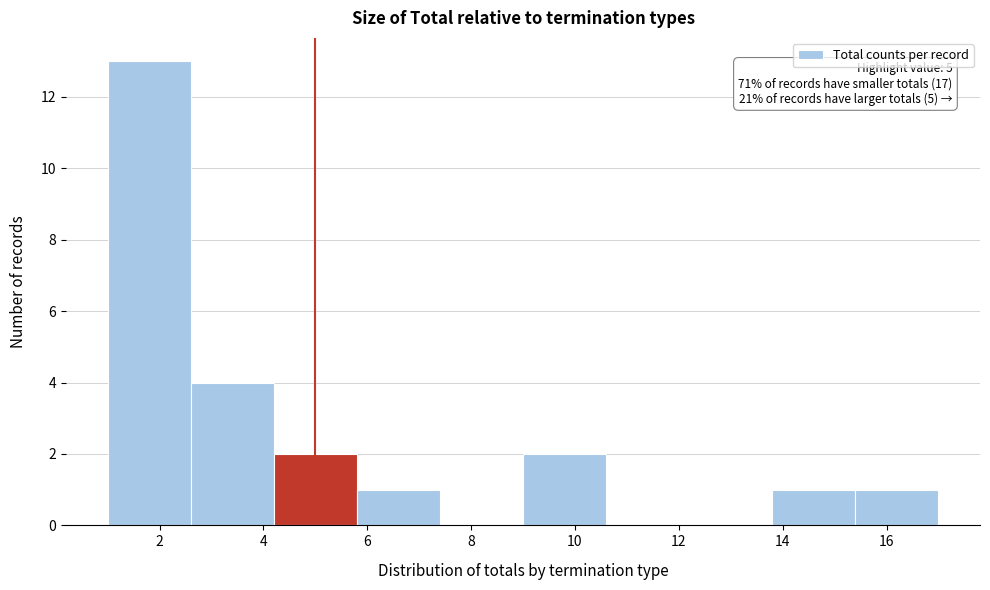

Over which range of the x-axis is the bar tallest?

1.0 to 2.6